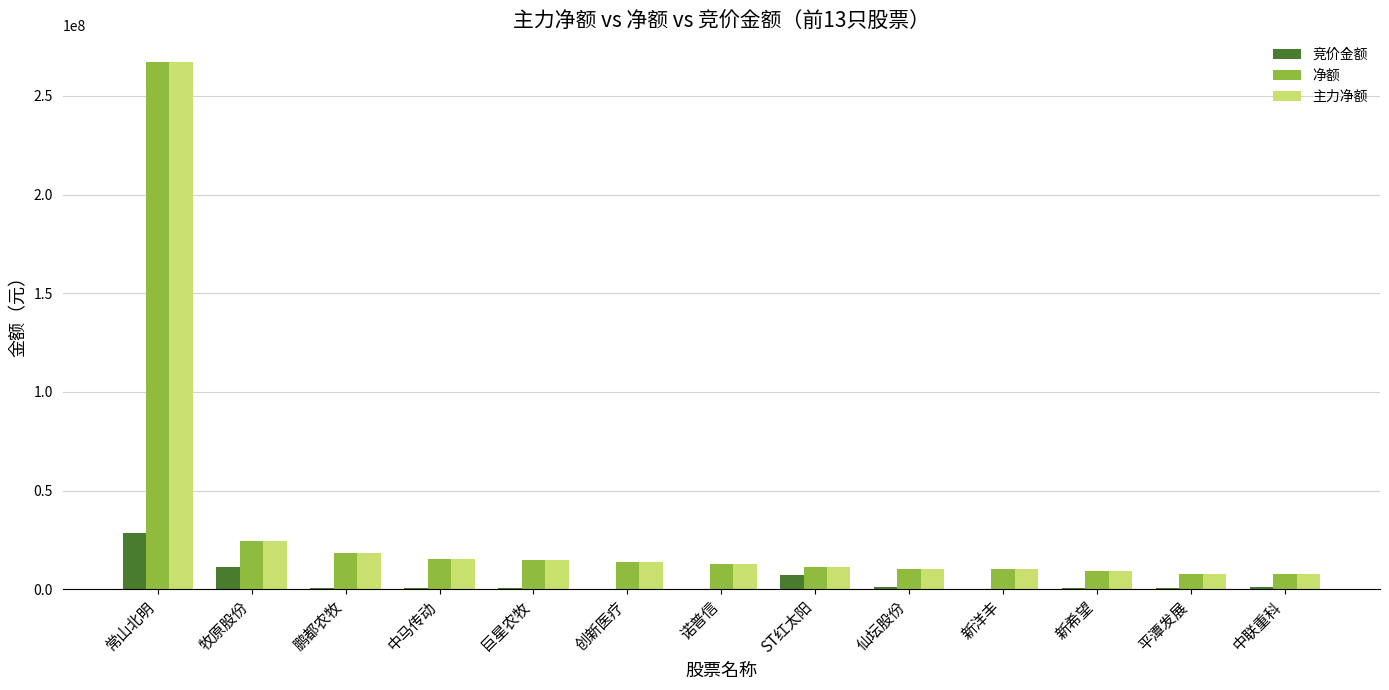

True or false: 净额 has a value of 9421539 at 新希望.

True